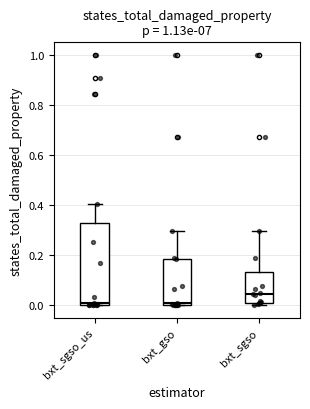

Reading left to right, read every box against the y-axis: the position of its median line, the range the box covers, and the ends of its whiskers. The values are not printed on the chart, so give them approximately, as read against the axis.

bxt_sgso_us: median 0.00 (just above the box's lower edge), box 0.00 to 0.32, whiskers 0.00 to 0.40
bxt_gso: median 0.02, box 0.00 to 0.18, whiskers 0.00 to 0.30
bxt_sgso: median 0.04, box 0.02 to 0.14, whiskers 0.00 to 0.30